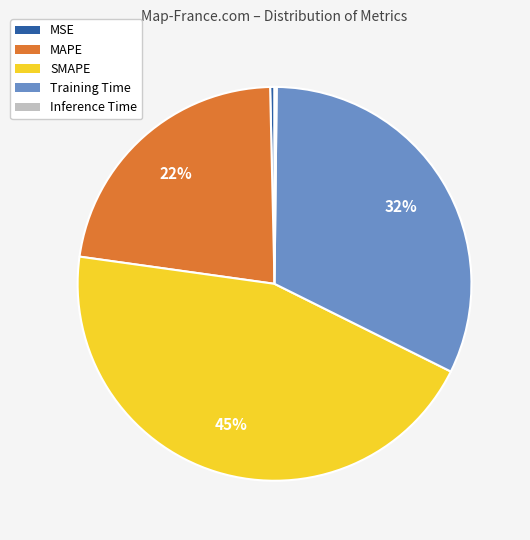

Which slice is the largest?

SMAPE